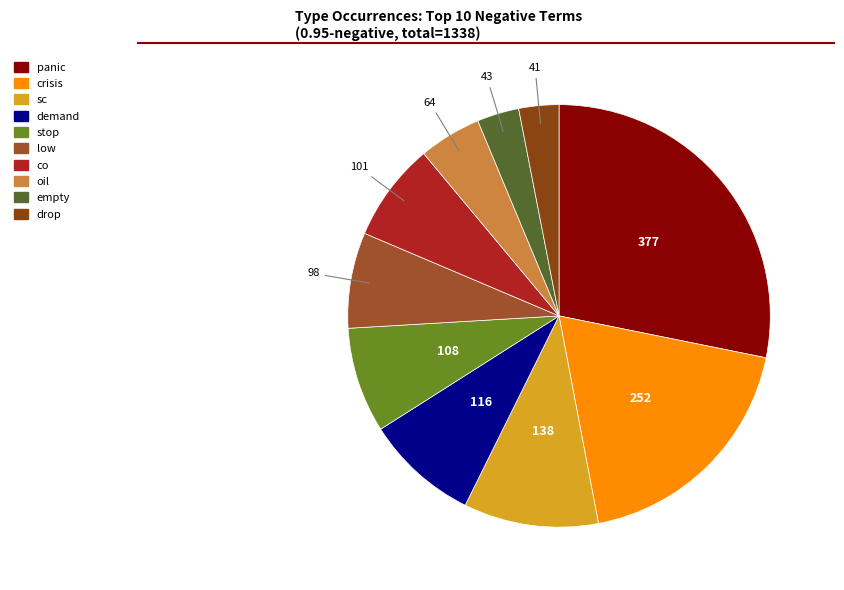

Count the number of slices in the pie.

10